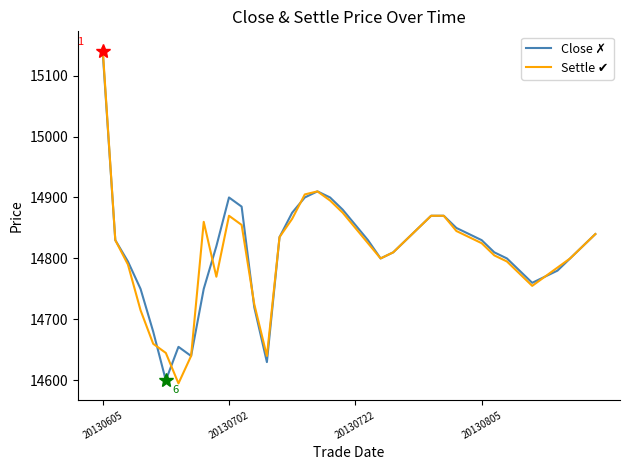

What is the maximum value shown in the chart?

15145